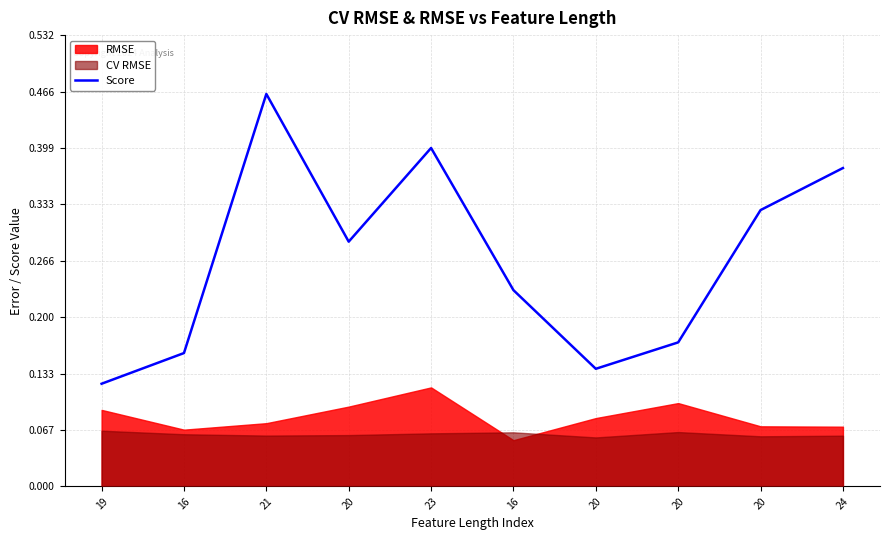

What is the value of the 1st point from the left?

0.1